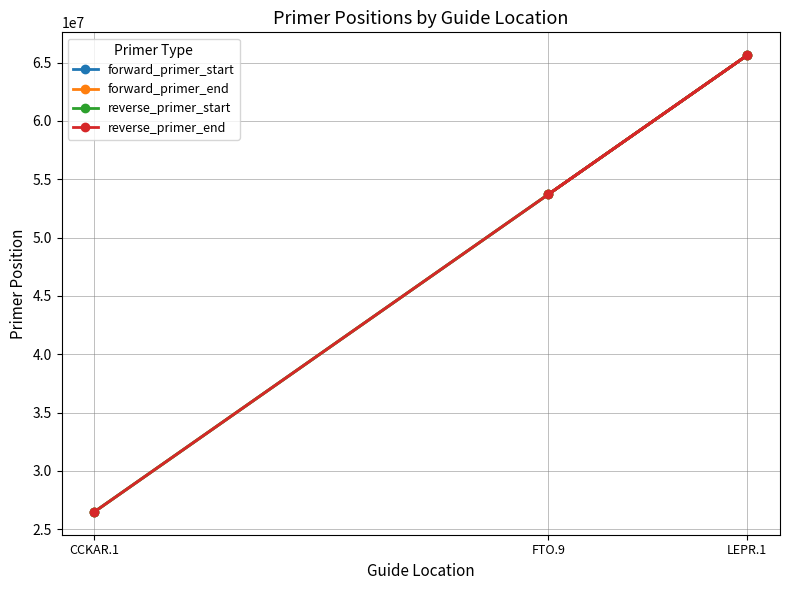

Which series has the largest range (max minus min)?

forward_primer_end